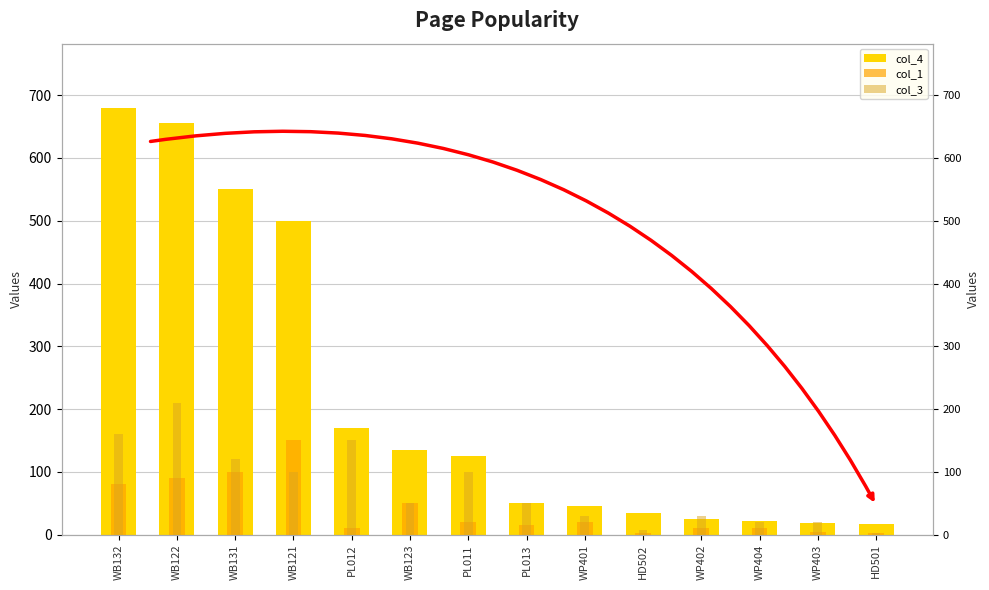

At how many categories does at least one series exceed 430?

4